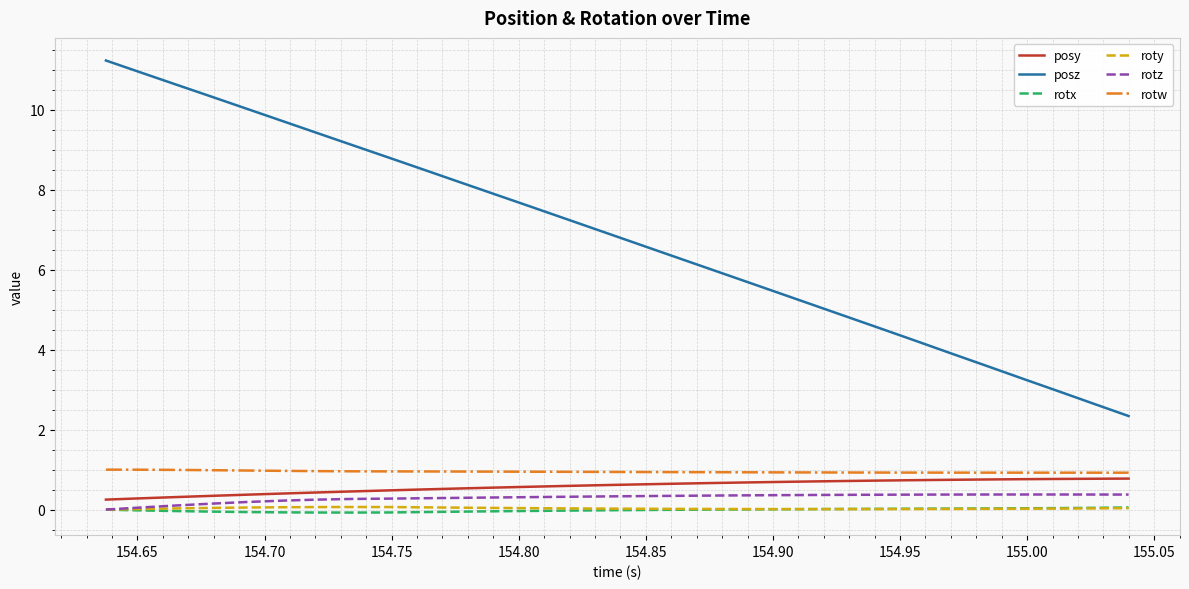

Which series has the largest range (max minus min)?

posz